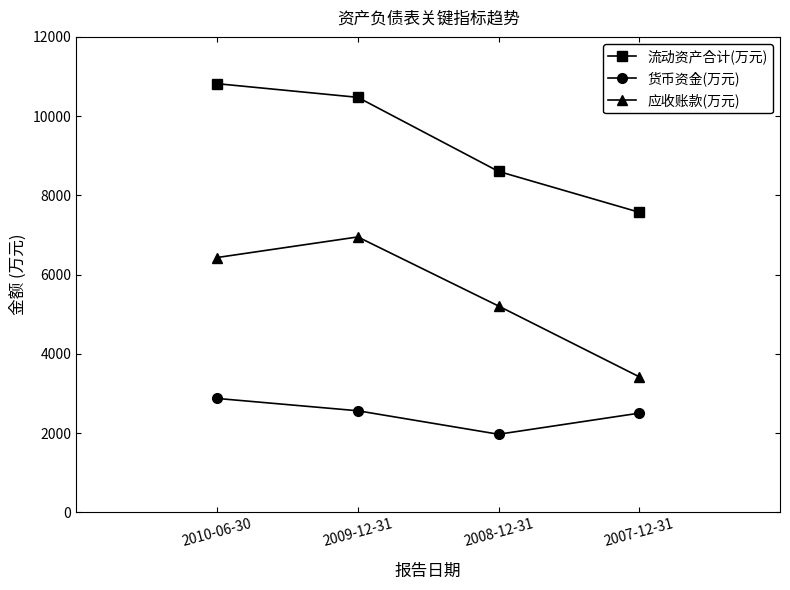

Rank the series by their maximum value, from lowest to highest.

货币资金(万元), 应收账款(万元), 流动资产合计(万元)